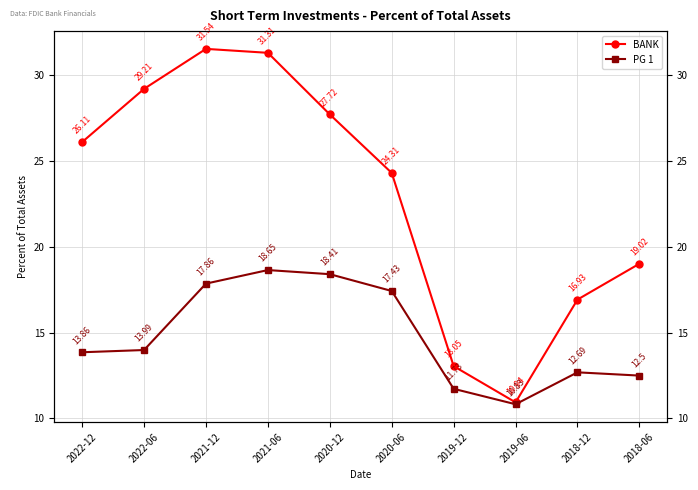

True or false: BANK and PG 1 intersect in this chart.

False